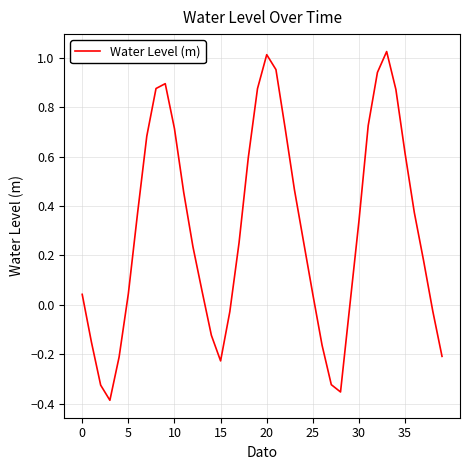

What is the difference between the maximum and minimum values?

1.4